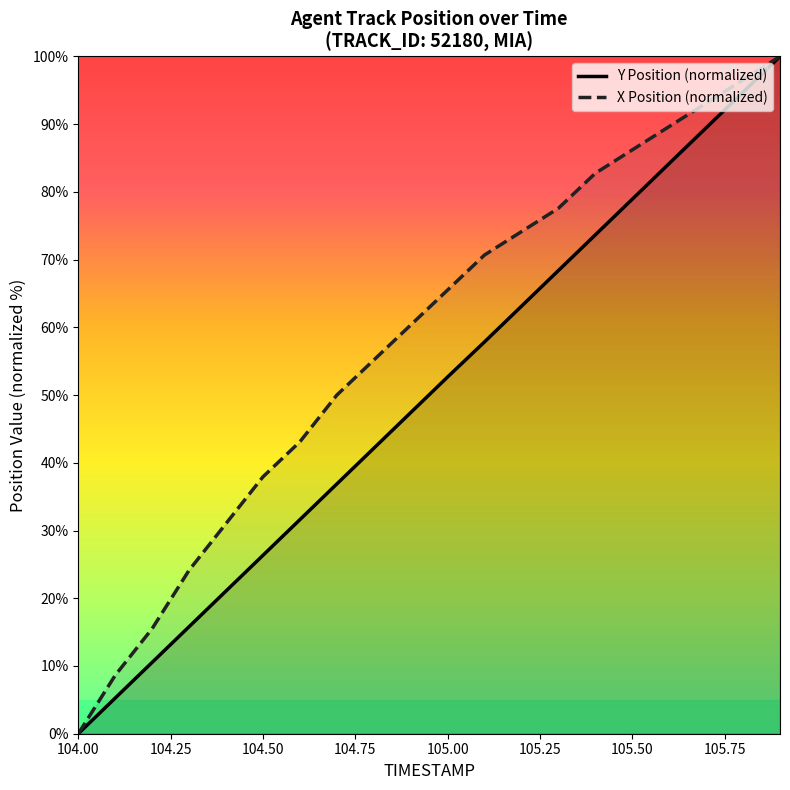

The X Position (normalized) series shows 21.5 at 105.50. True or false?

False